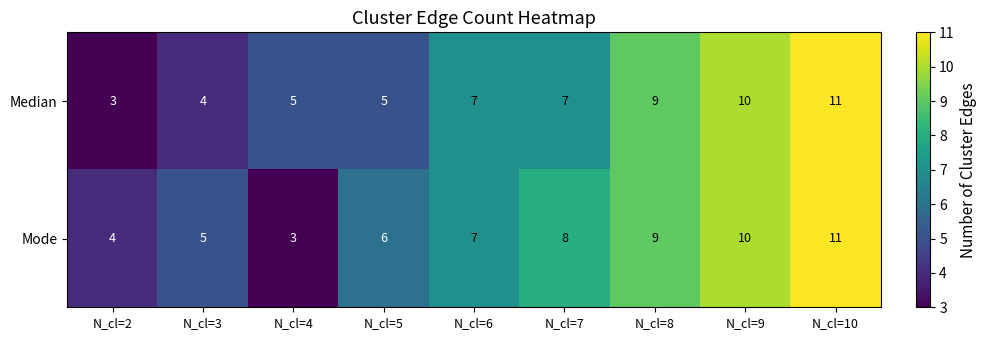

How many Median values are between 5 and 9?

5